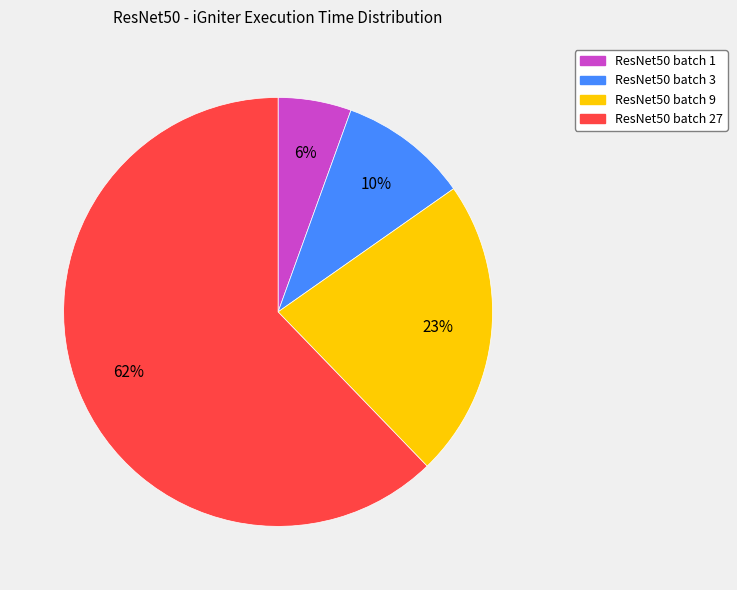

To the nearest percent, what is the average slice percentage?

25%